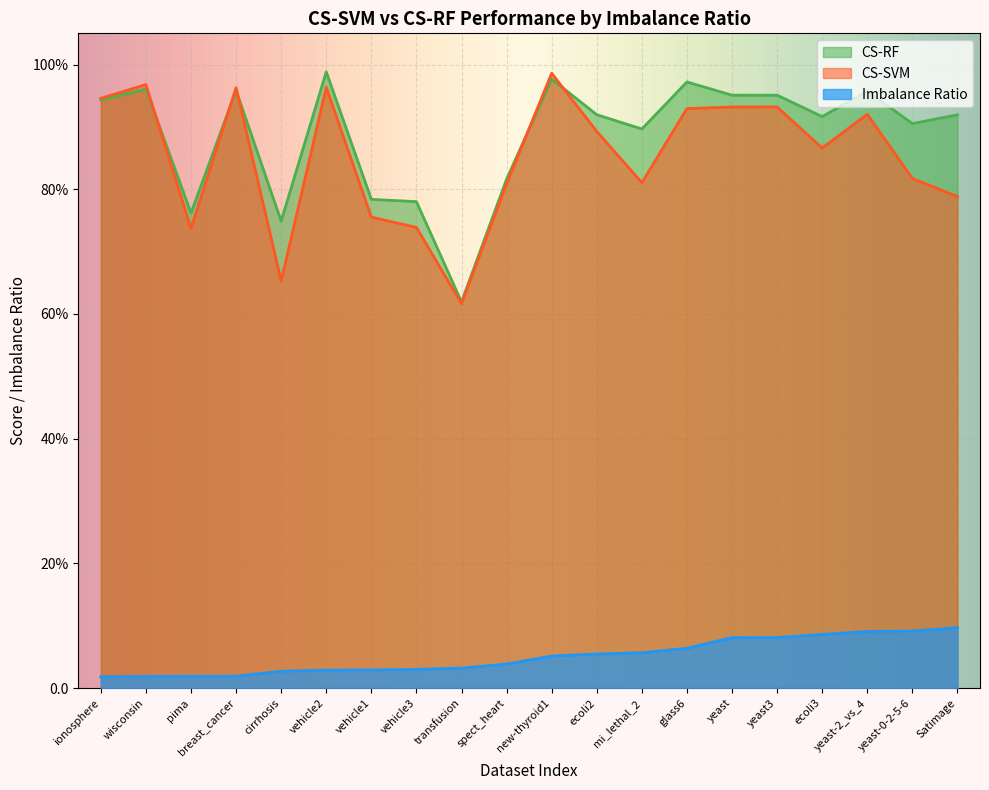

What is the approximate value of CS-SVM at pima?

73.7